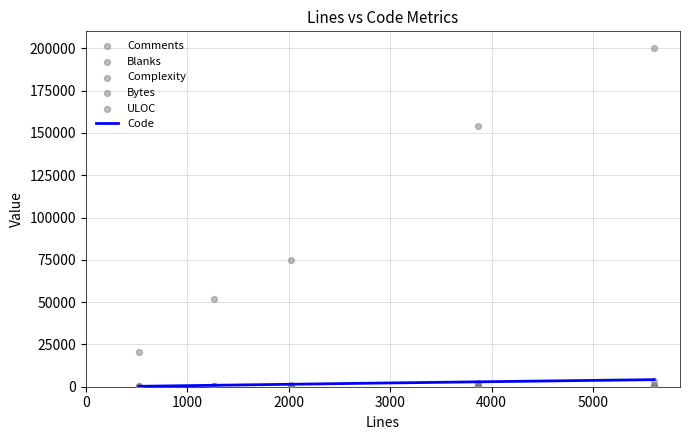

Which series contains the lowest Y value?

Complexity